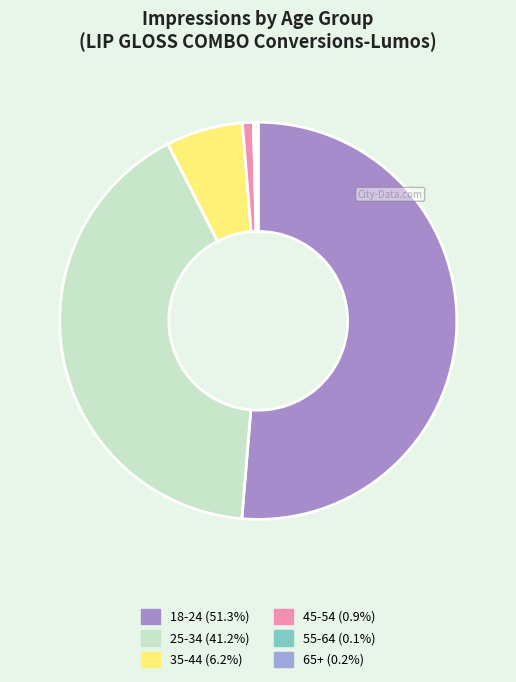

Between 45-54 and 35-44, which is larger?

35-44